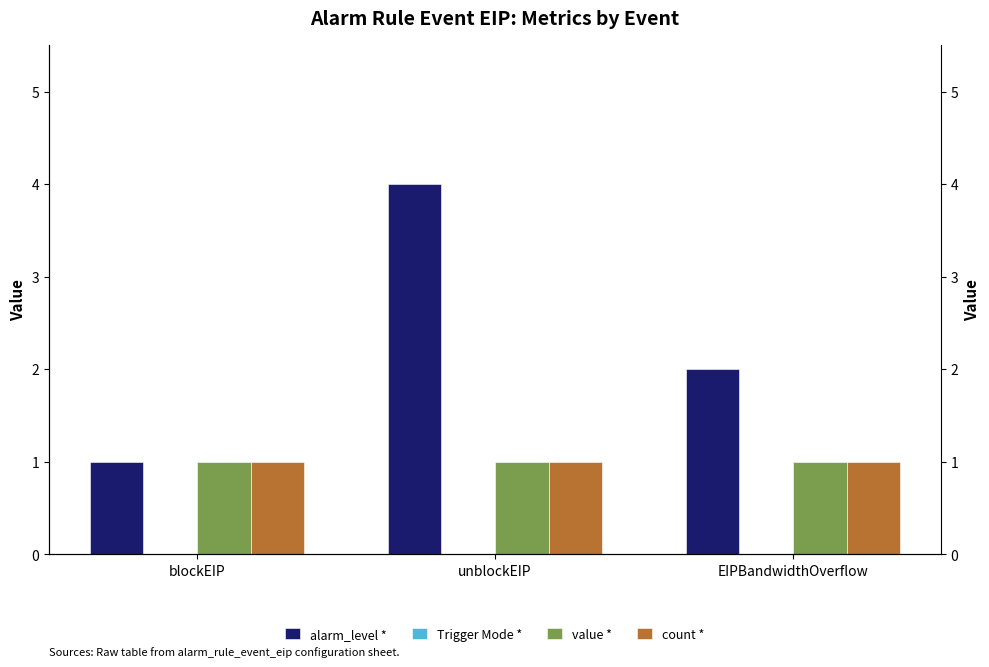

Reading left to right, extract all data points from this chart.

alarm_level *: blockEIP=1	unblockEIP=4	EIPBandwidthOverflow=2
Trigger Mode *: blockEIP=0	unblockEIP=0	EIPBandwidthOverflow=0
value *: blockEIP=1	unblockEIP=1	EIPBandwidthOverflow=1
count *: blockEIP=1	unblockEIP=1	EIPBandwidthOverflow=1